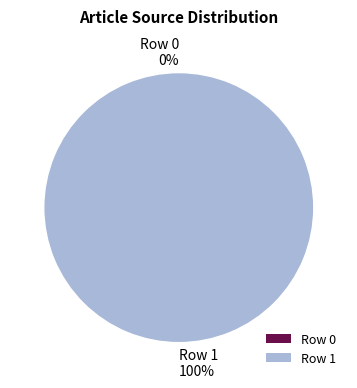

Count the number of slices in the pie.

2